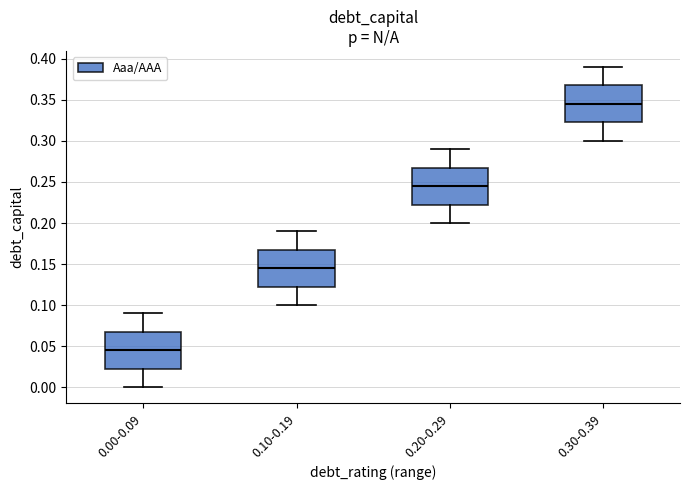

Which box has the highest median line?

0.30-0.39